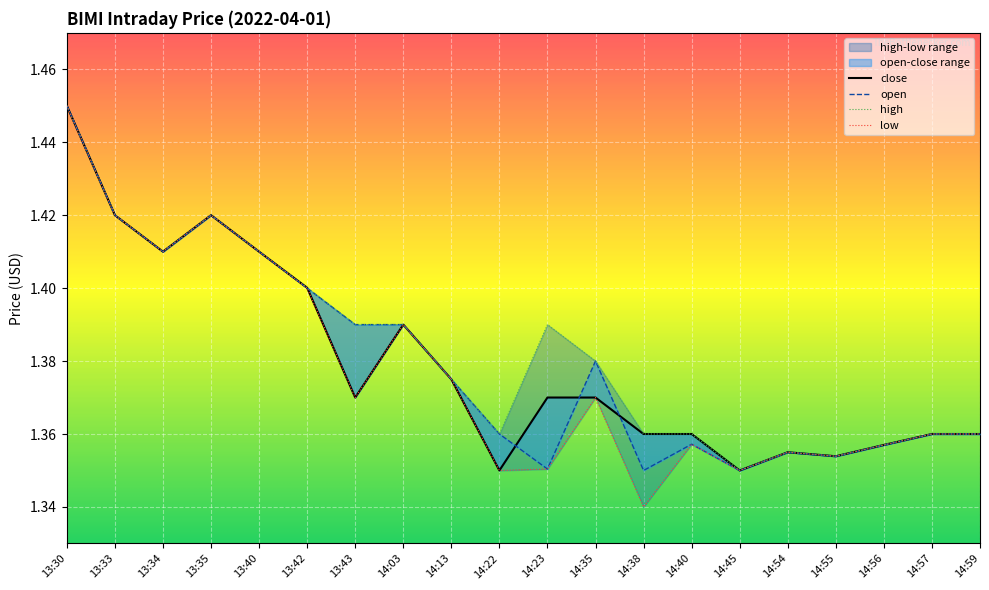

Is it true that high equals 2.1 at 13:33?

False